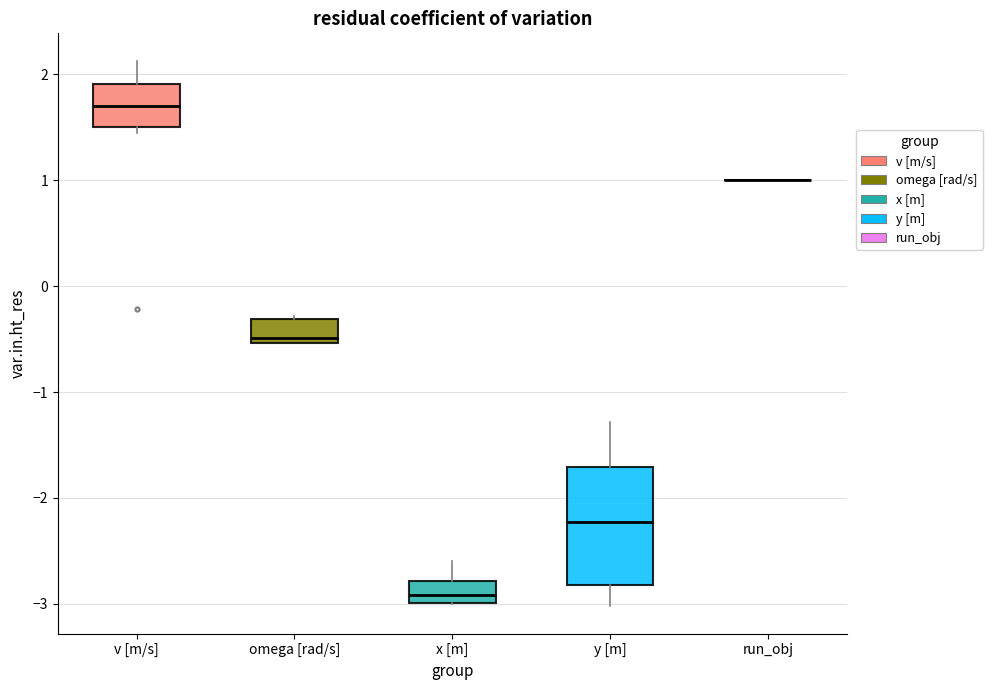

Reading left to right, read every box against the y-axis: the position of its median line, the range the box covers, and the ends of its whiskers. The values are not printed on the chart, so give them approximately, as read against the axis.

v [m/s]: median 1.7, box 1.5 to 1.9, whiskers 1.4 to 2.1
omega [rad/s]: median -0.5 (just above the box's lower edge), box -0.5 to -0.3, whiskers -0.5 to -0.3 (just above the box's upper edge)
x [m]: median -2.9, box -3.0 to -2.8, whiskers -3.0 to -2.6
y [m]: median -2.2, box -2.8 to -1.7, whiskers -3.0 to -1.3
run_obj: box collapsed to a line at 1.0, whiskers 1.0 to 1.0